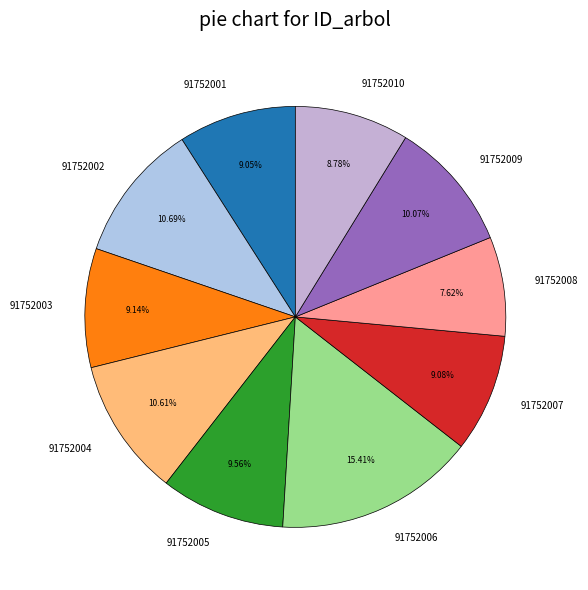

To the nearest percent, what percentage of the pie is 91752003?

9%